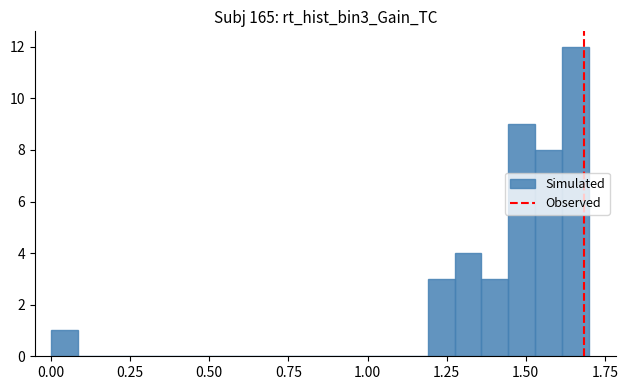

Around what value on the x-axis is the tallest bar? Give the approximate position of its centre, as read against the axis.

1.65